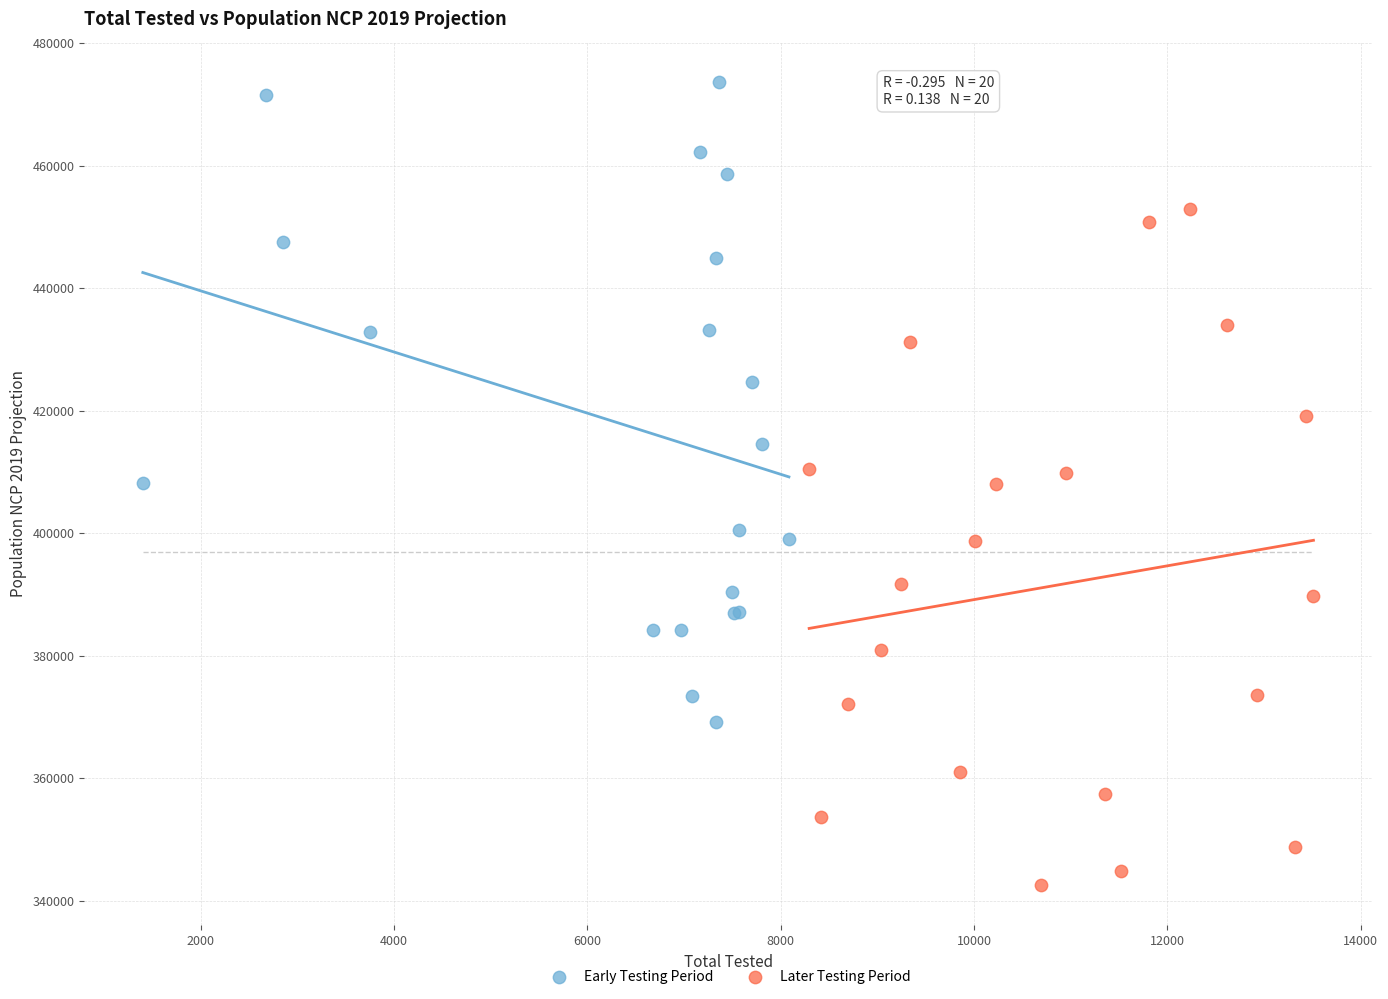

Which series contains the lowest Y value?

Later Testing Period